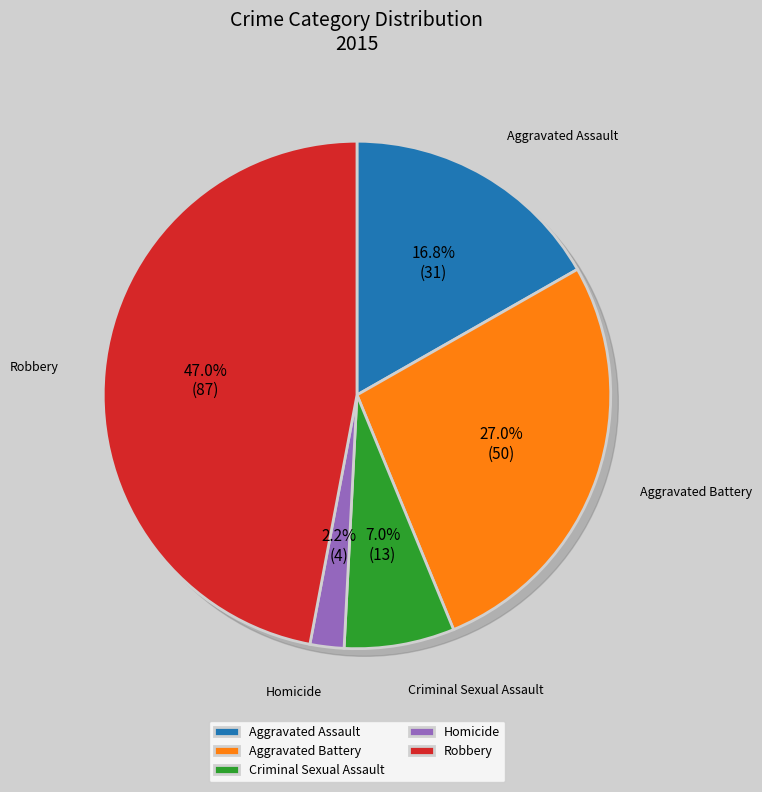

Which category has the smallest portion of the pie?

Homicide